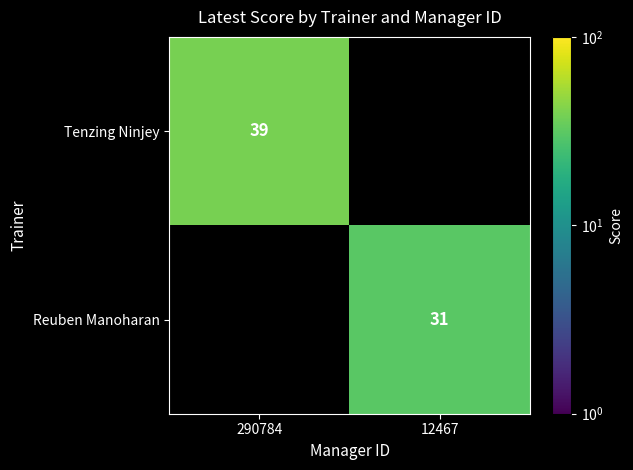

The Reuben Manoharan series shows 42 at 12467. True or false?

False